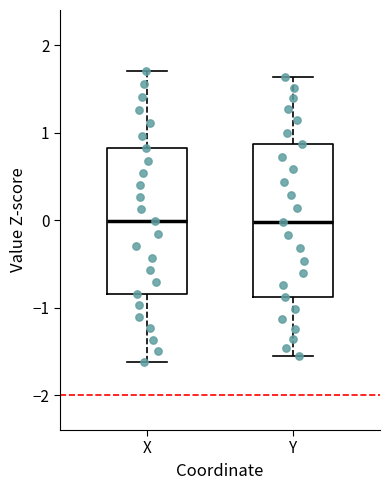

Reading left to right, transcribe this box plot: for each box, give where its median line is, the range the box spans, and where its two whiskers end, as read against the y-axis. The values are not printed on the chart, so give them approximately, as read against the axis.

X: median 0.0, box -0.8 to 0.8, whiskers -1.6 to 1.7
Y: median 0.0, box -0.9 to 0.9, whiskers -1.6 to 1.6